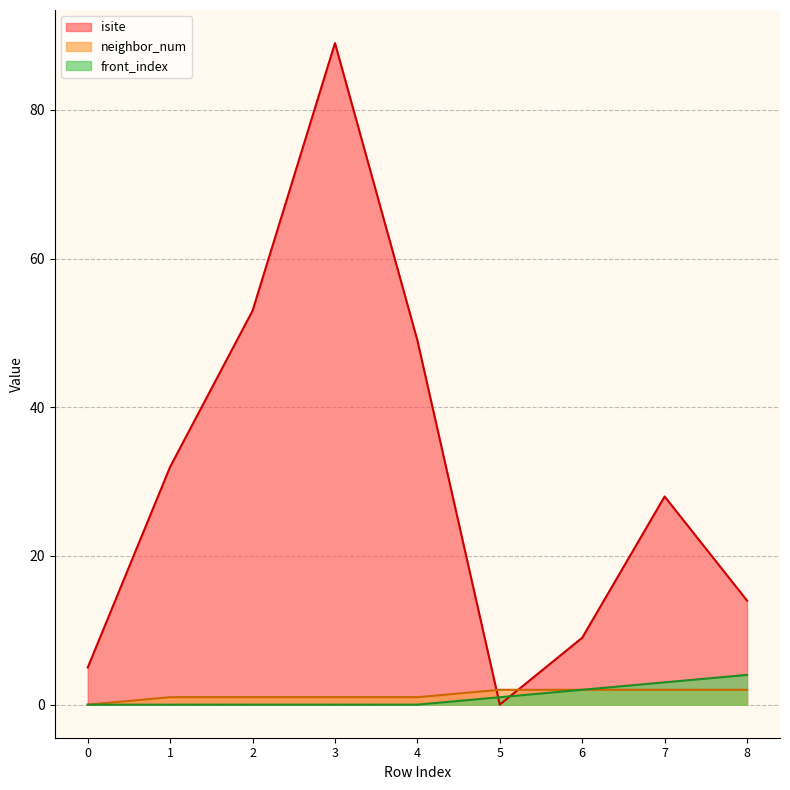

Between 7 and 4, which is larger?

4